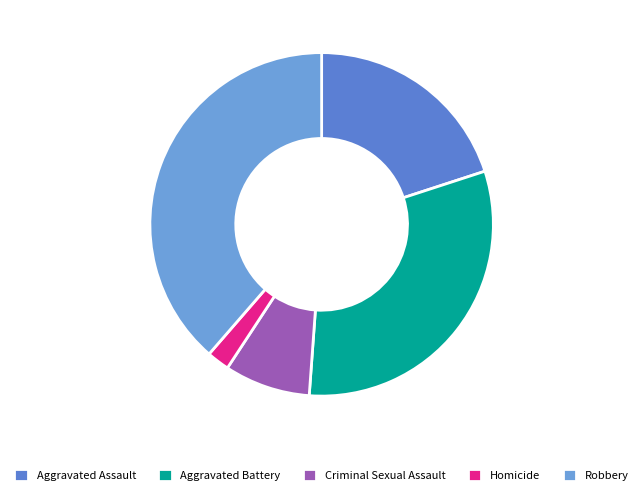

True or false: Criminal Sexual Assault accounts for 13% of the total.

False